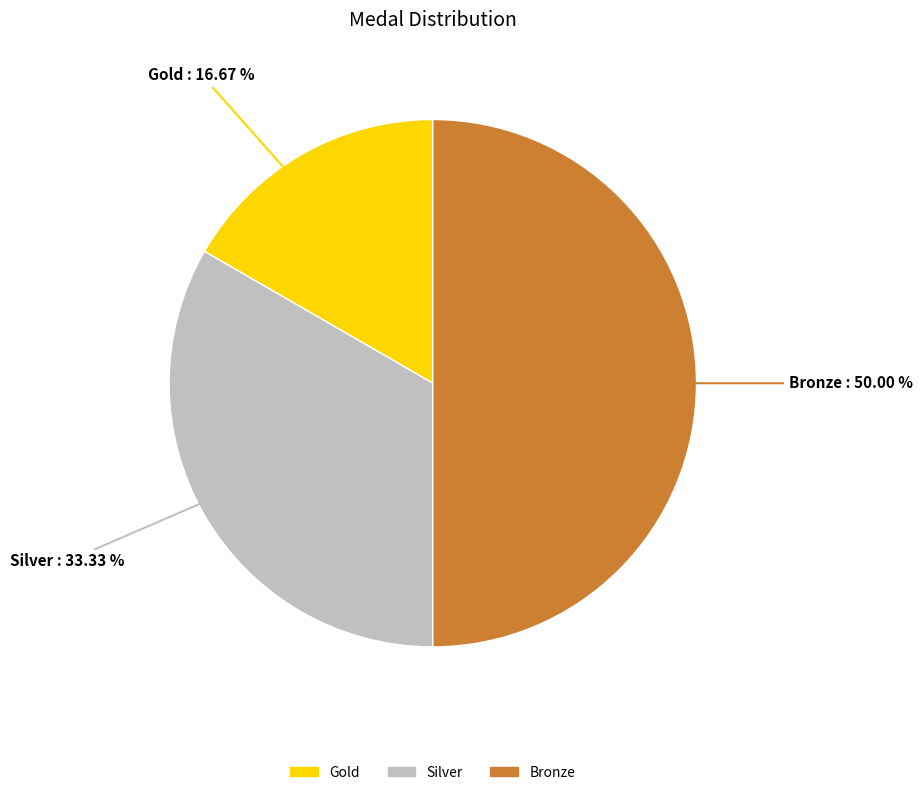

Count the number of slices in the pie.

3